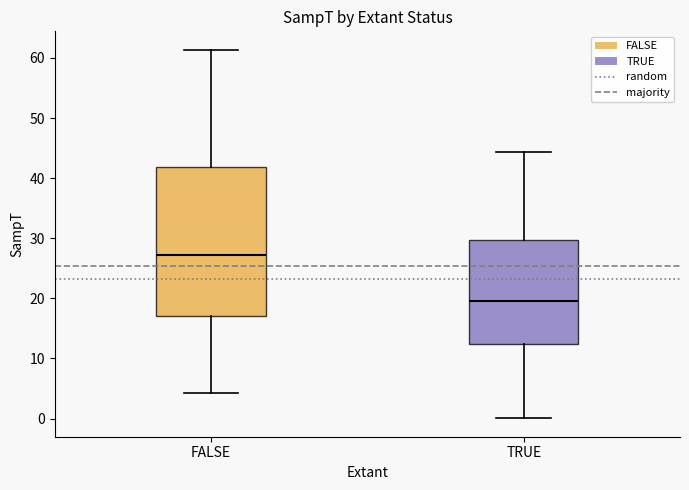

Reading left to right, read every box against the y-axis: the position of its median line, the range the box covers, and the ends of its whiskers. The values are not printed on the chart, so give them approximately, as read against the axis.

FALSE: median 27, box 17 to 42, whiskers 4 to 61
TRUE: median 20, box 12 to 30, whiskers 0 to 44